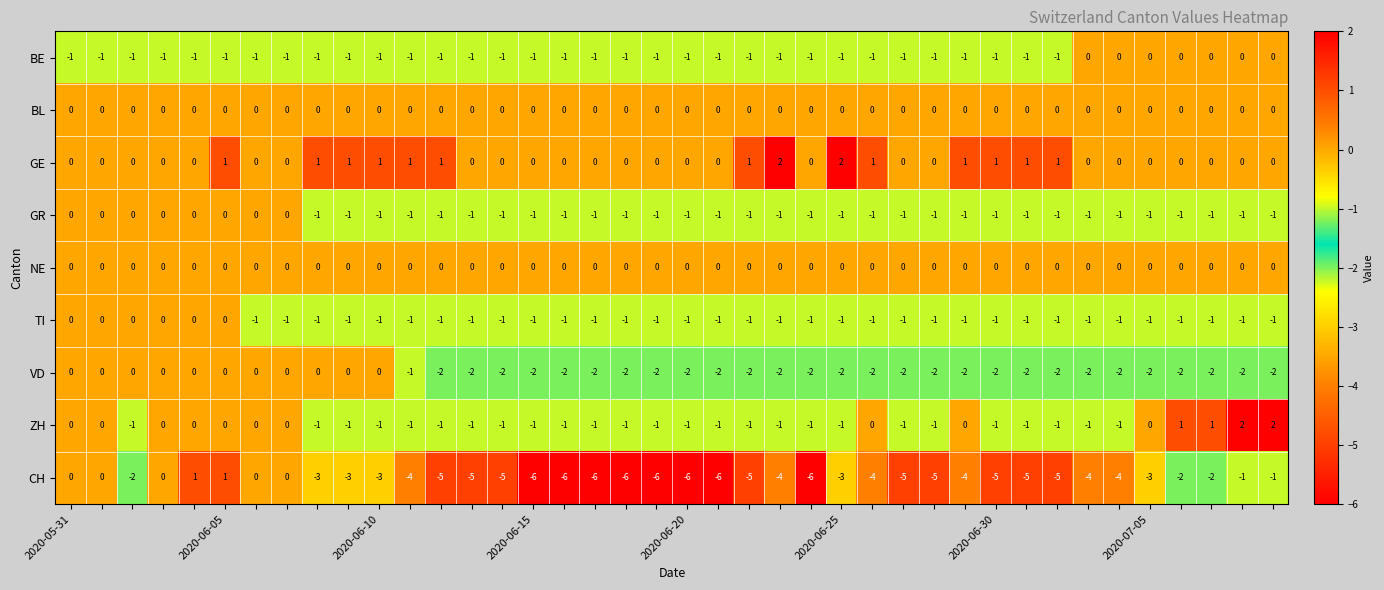

Which series has the widest spread of values?

CH